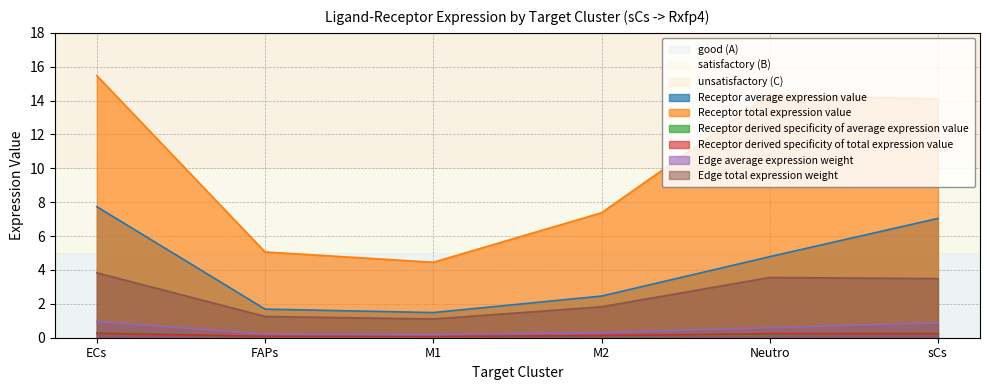

The value of Receptor derived specificity of total expression value at M1 is 0.1. True or false?

False